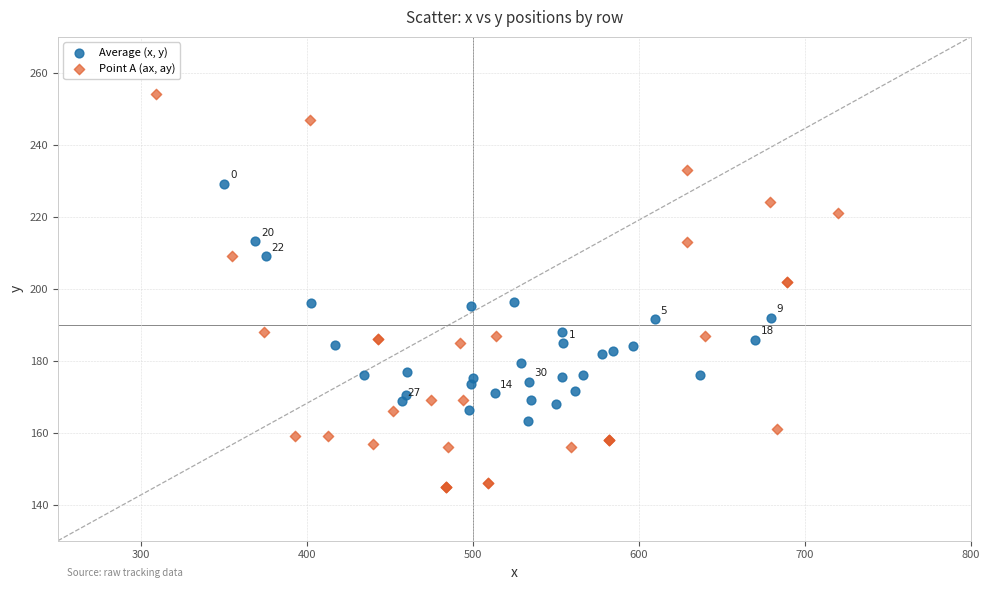

Which series reaches the minimum Y coordinate?

Point A (ax, ay)